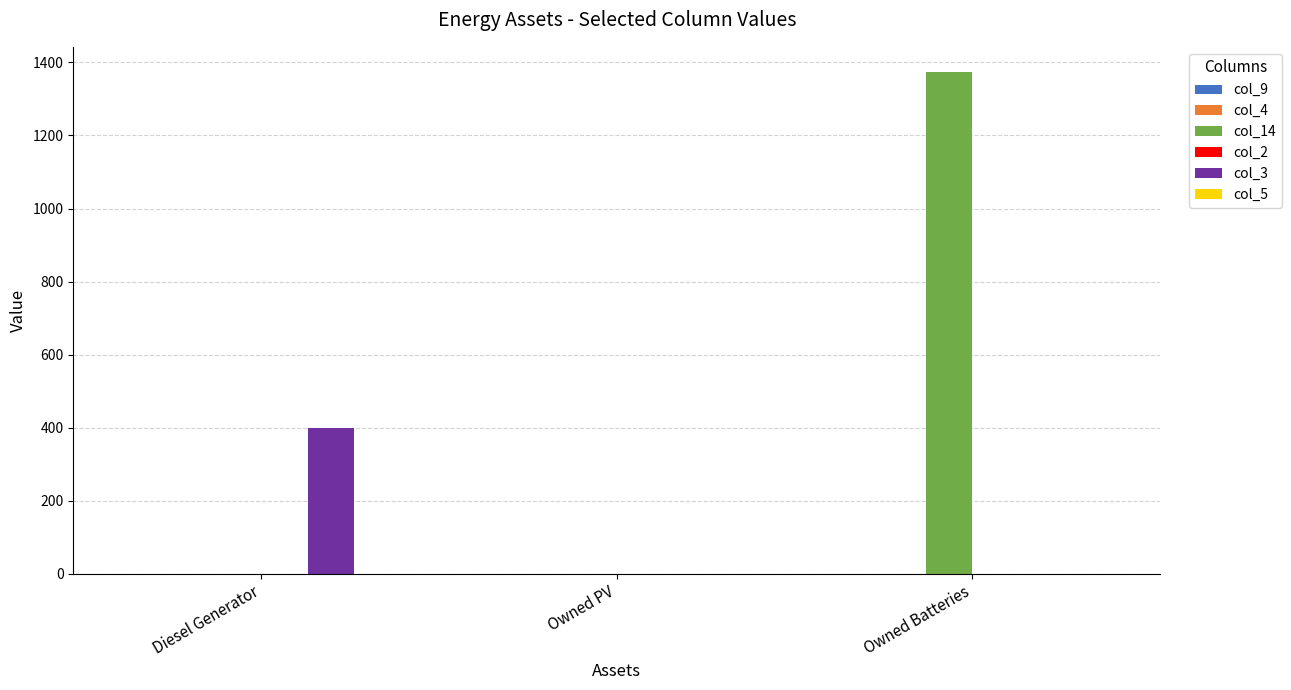

Are the bars grouped side by side (vs. stacked)?

Yes